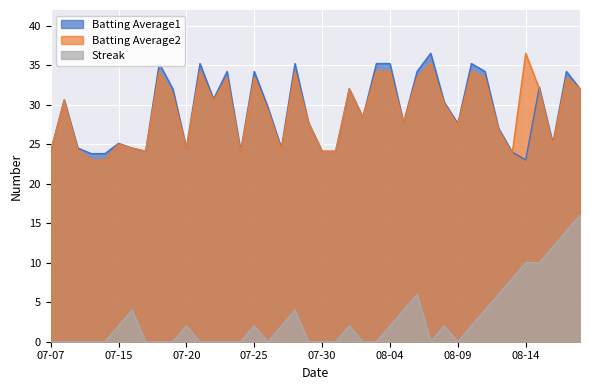

What is the label of the 26th point from the right?

2010-07-24